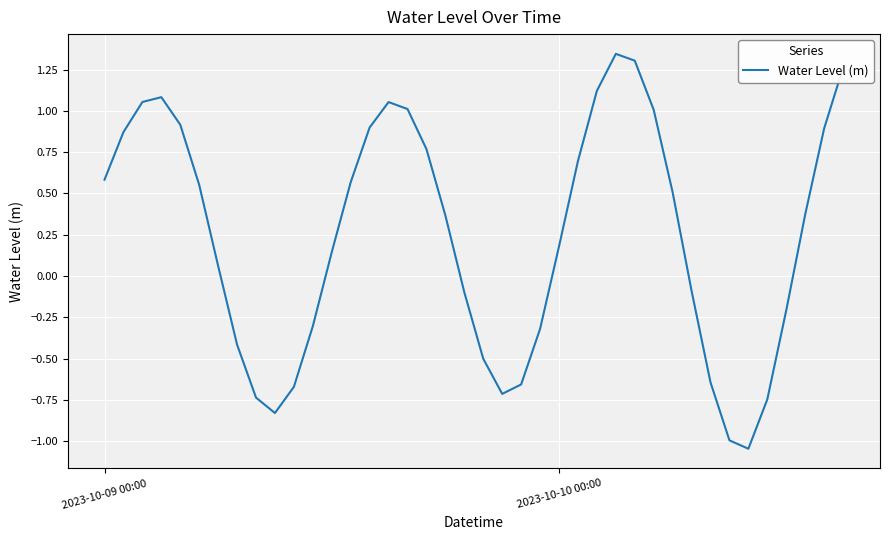

Reading left to right, list all the values displayed in this chart.

0.6	0.9	1.1	1.1	0.9	0.6	0.1	-0.4	-0.7	-0.8	-0.7	-0.3	0.1	0.6	0.9	1.1	1.0	0.8	0.4	-0.1	-0.5	-0.7	-0.7	-0.3	0.2	0.7	1.1	1.3	1.3	1.0	0.5	-0.1	-0.6	-1.0	-1.0	-0.7	-0.2	0.4	0.9	1.3